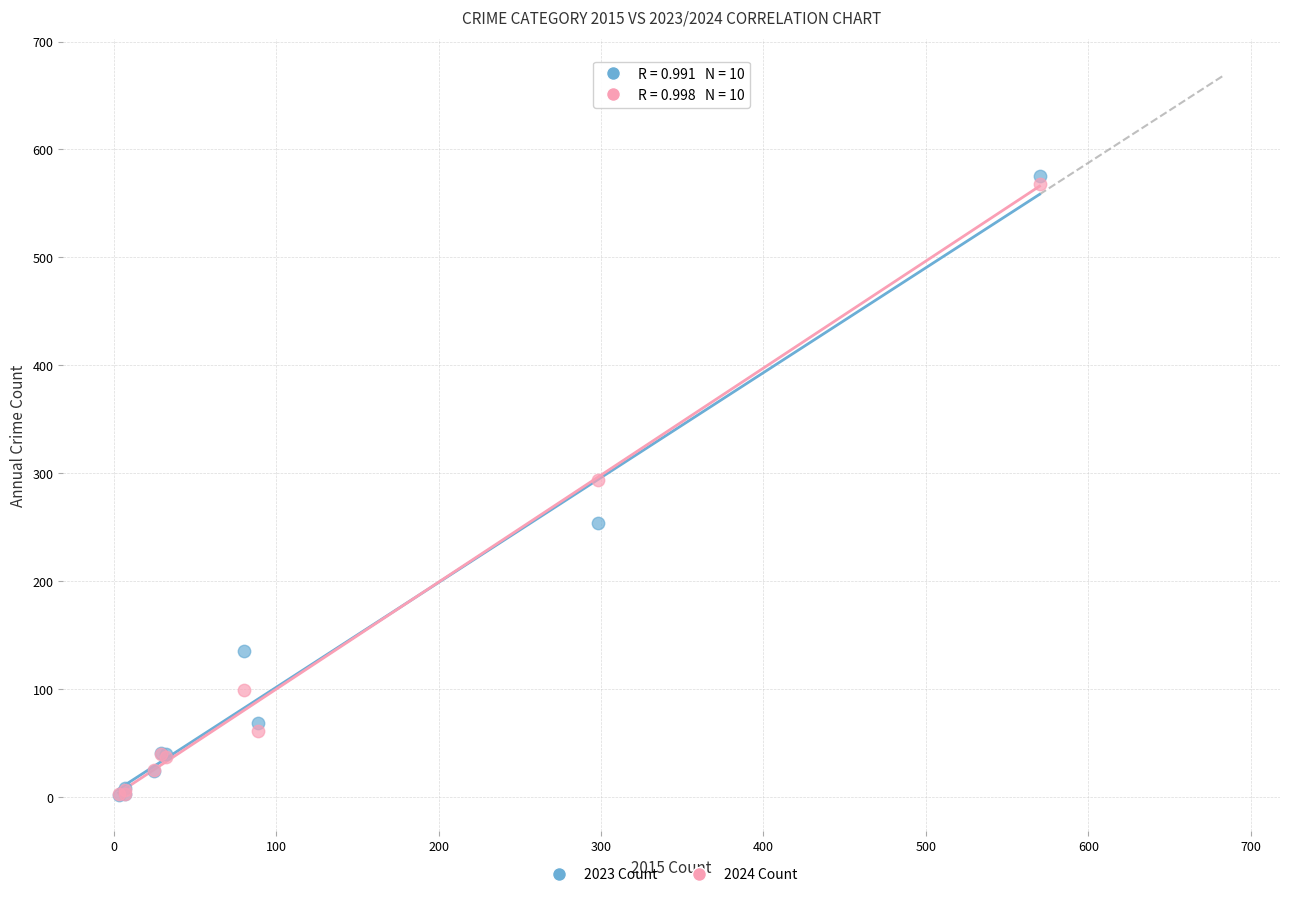

What are all the series names shown in the legend?

2023 Count, 2024 Count